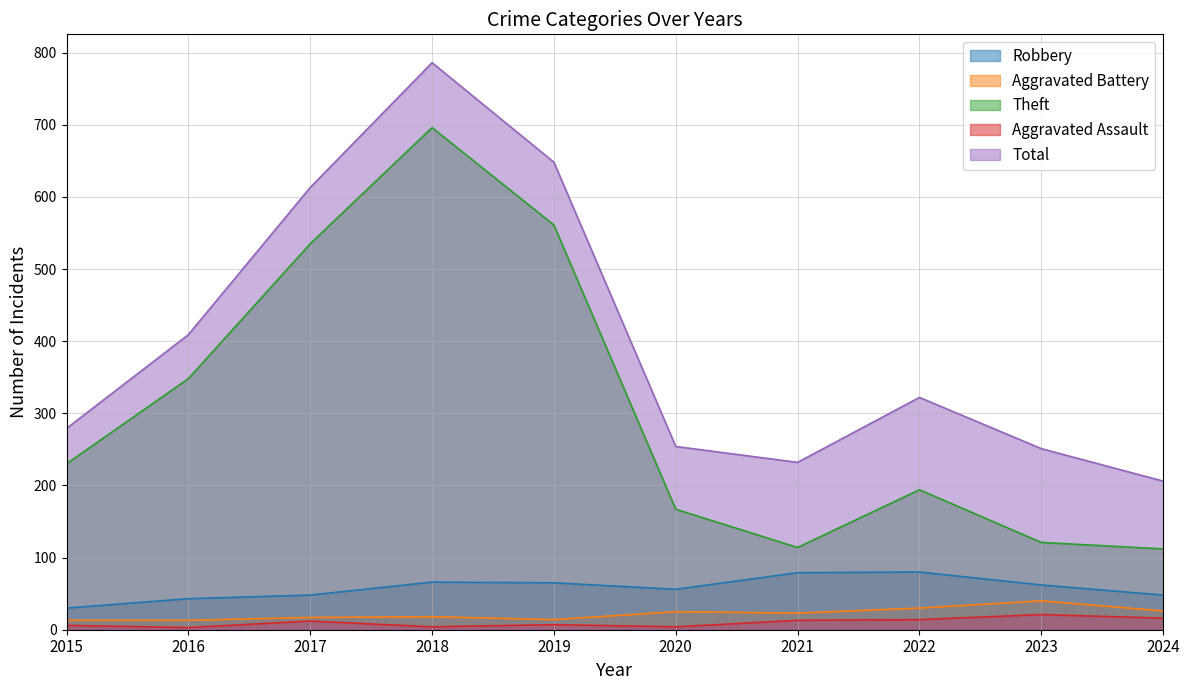

Which category has the lowest value across all series?

2016